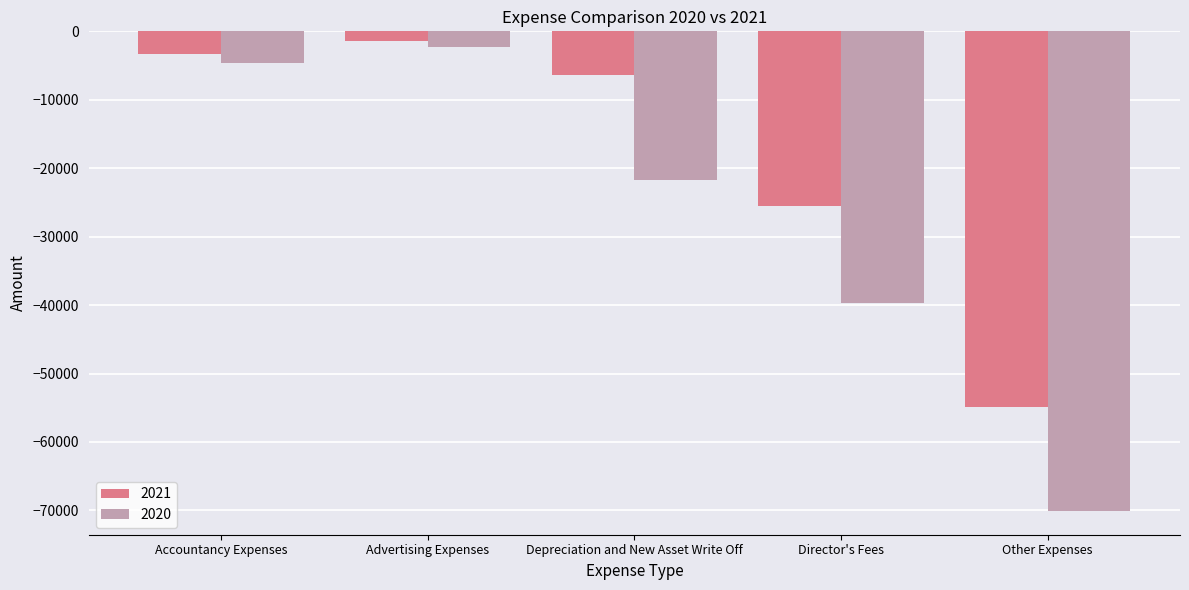

What is the spread (max minus min) of values at Depreciation and New Asset Write Off?

15419